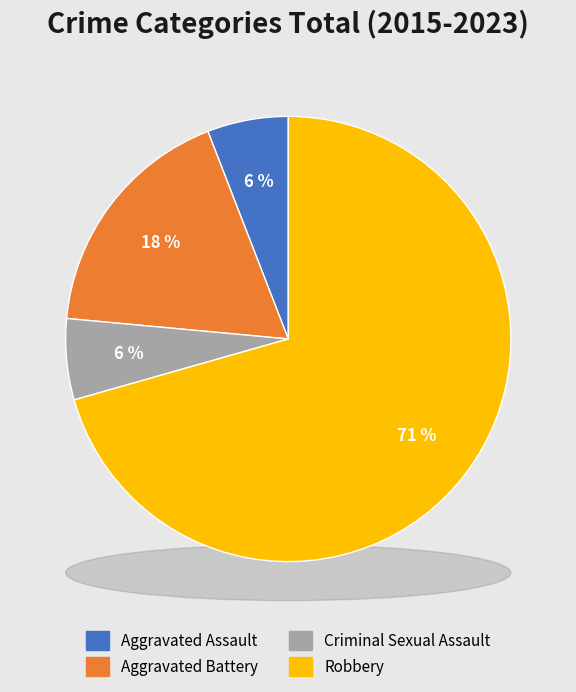

True or false: Criminal Sexual Assault accounts for 1% of the total.

False